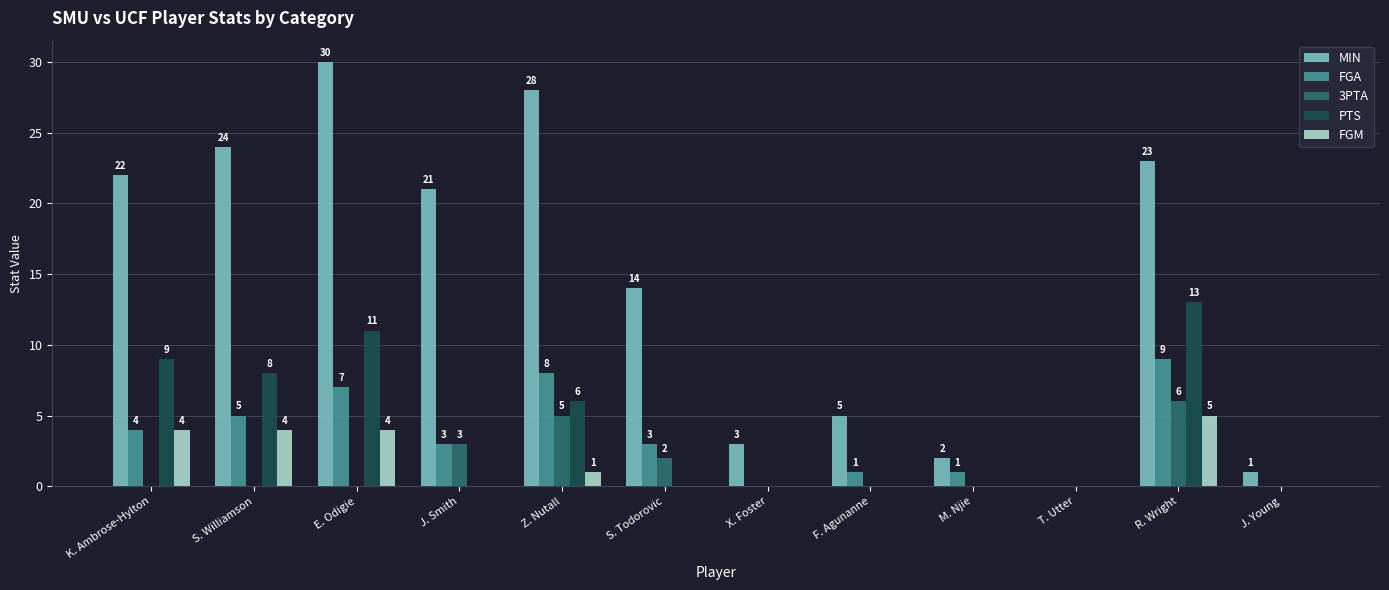

Which series has the largest total across all categories?

MIN